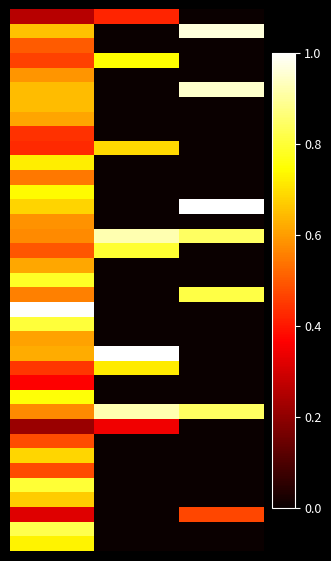

How many data points does each series have?

3